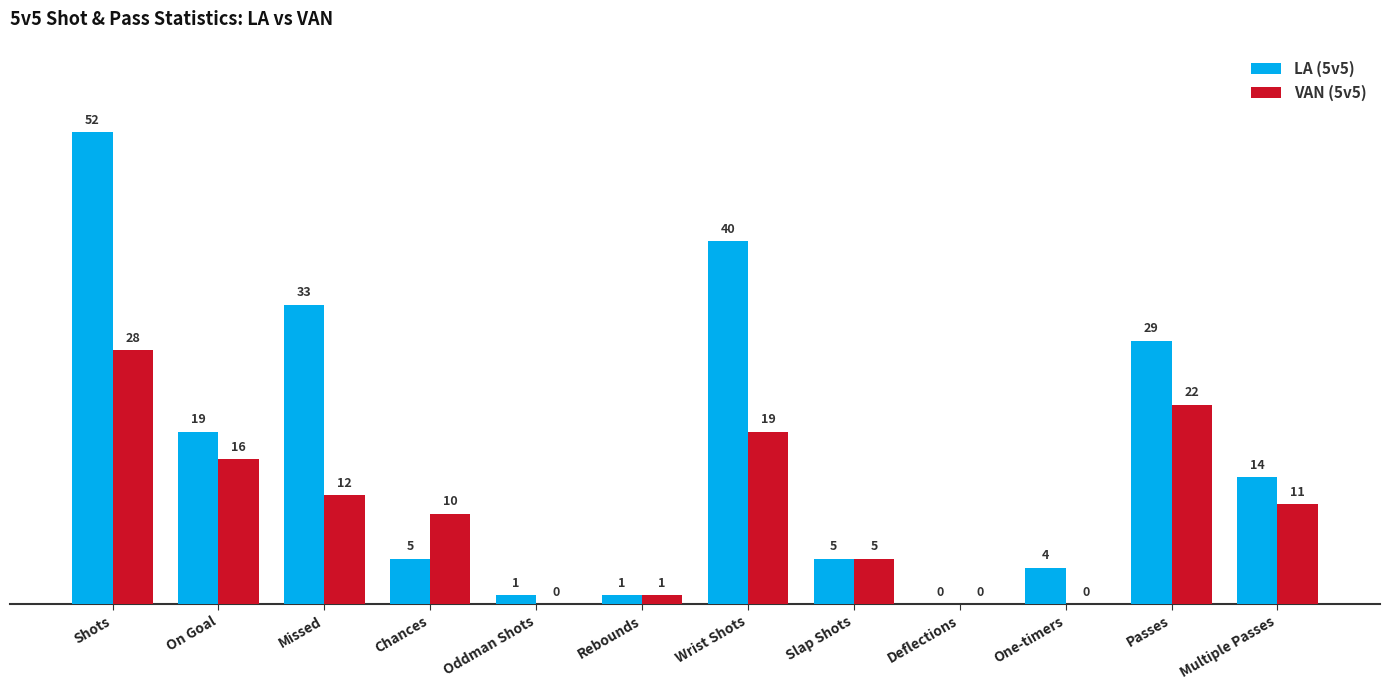

True or false: VAN (5v5) has a value of -10 at Oddman Shots.

False